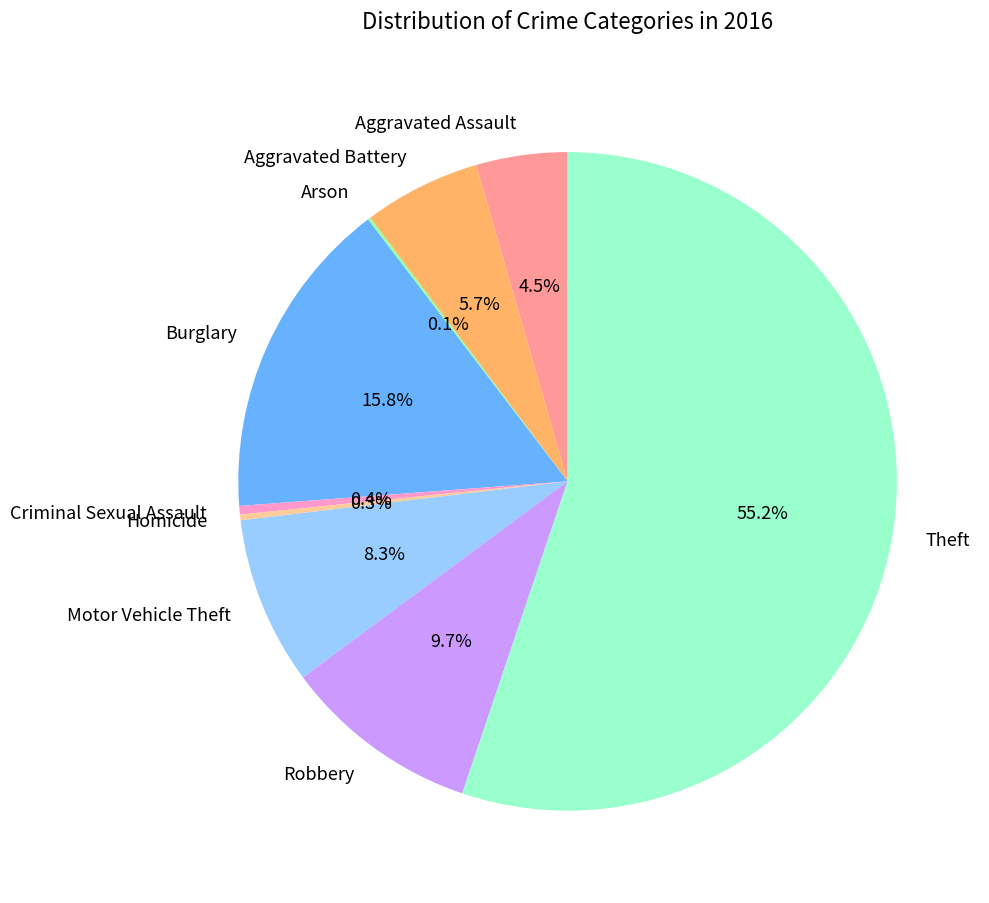

To the nearest percent, what percentage of the pie is Aggravated Battery?

6%